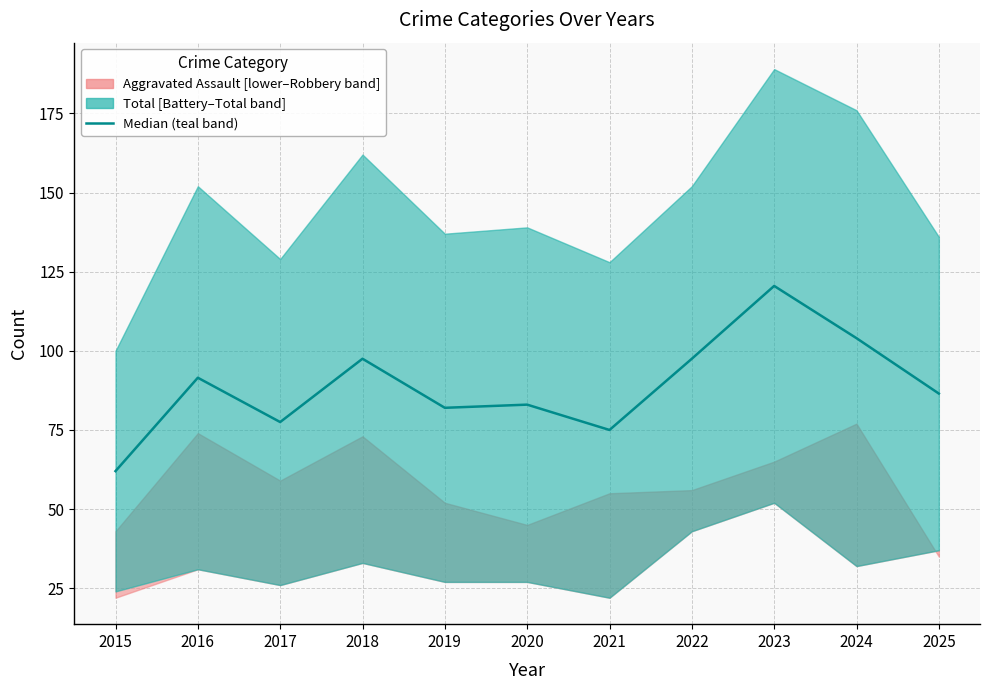

Reading left to right, transcribe all the data shown in this chart.

2015=62.0	2016=91.5	2017=77.5	2018=97.5	2019=82.0	2020=83.0	2021=75.0	2022=97.5	2023=120.5	2024=104.0	2025=86.5